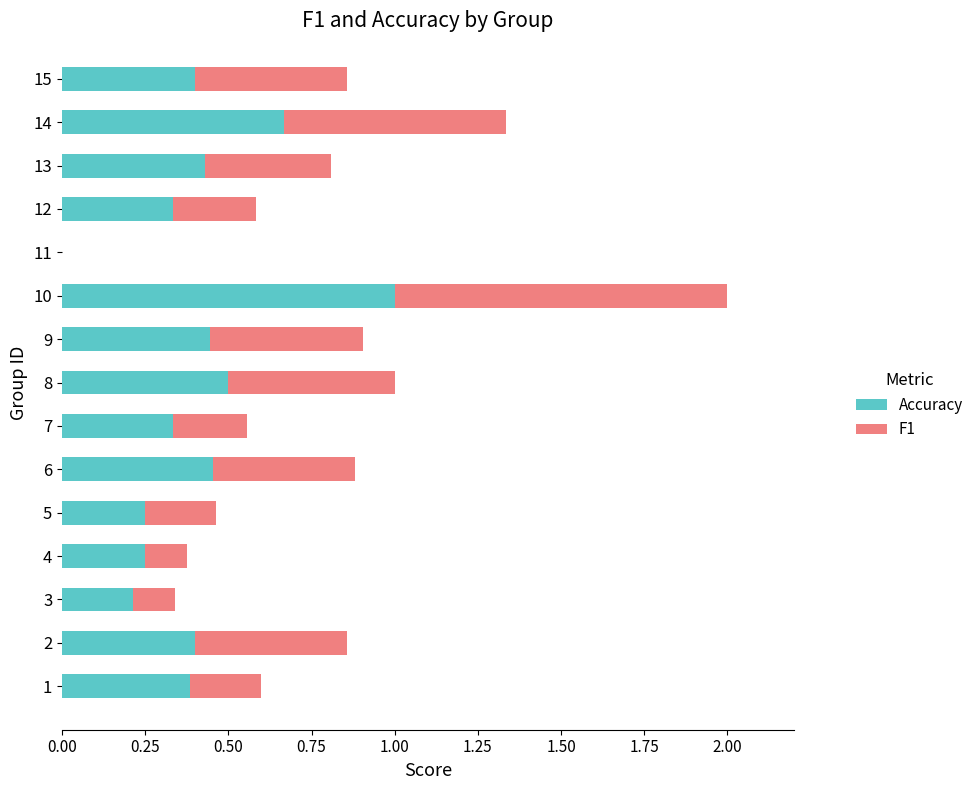

At which label does Accuracy reach its peak?

10